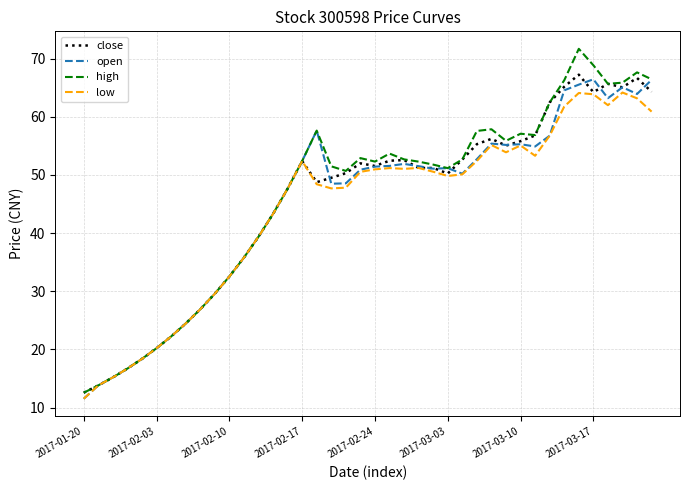

What is the maximum value for open?

66.4